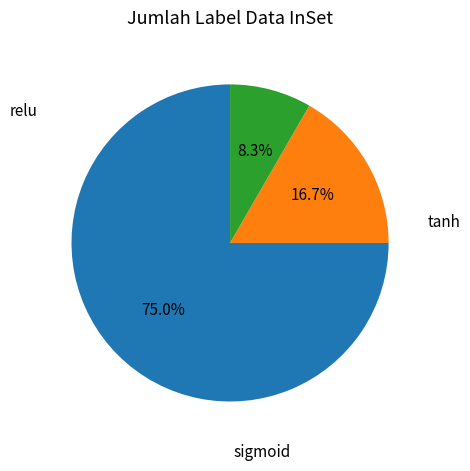

Is there a majority slice in this chart?

Yes